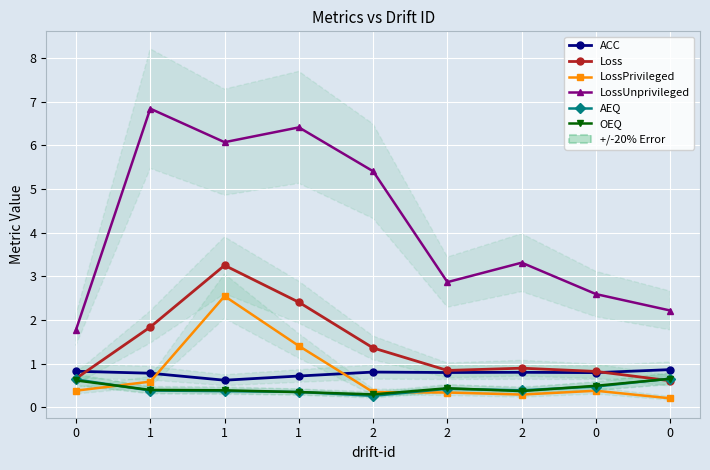

What is the difference between the maximum and second lowest values in the OEQ series?

0.3